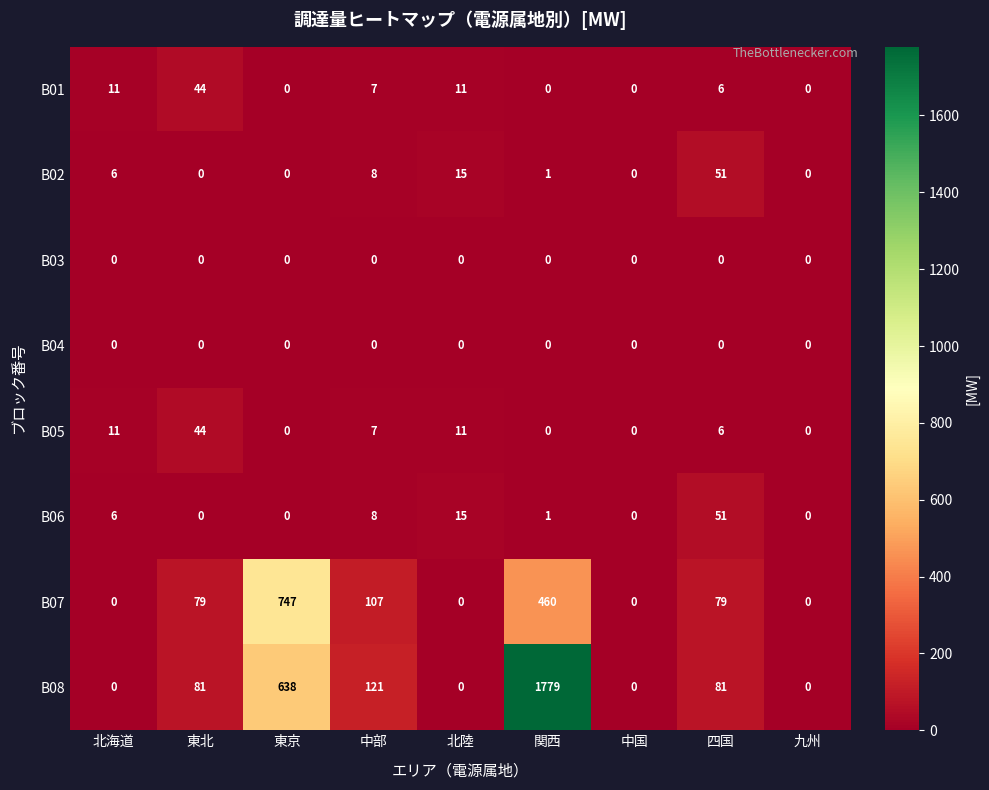

Which category has the highest value in the B08 series?

関西